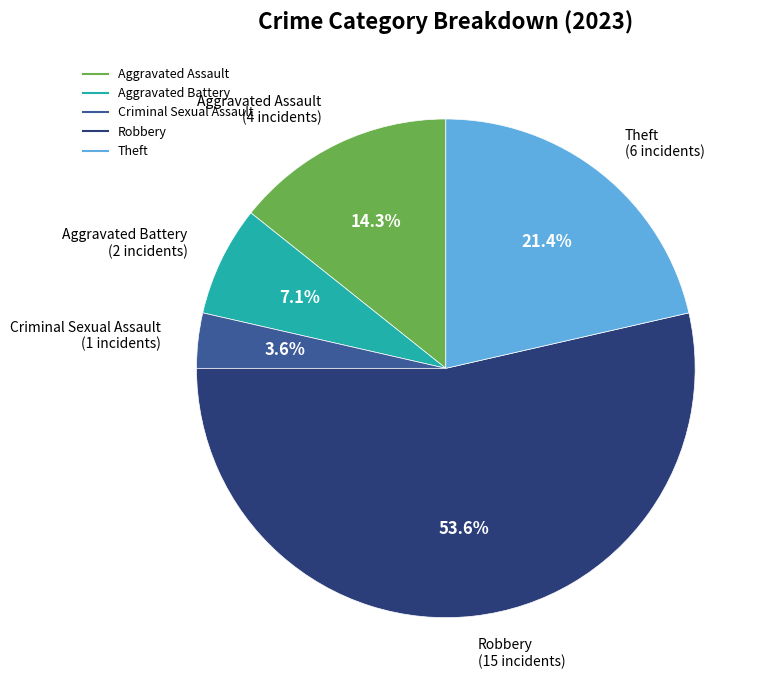

How much of the chart is everything except Aggravated Battery?

92.9%